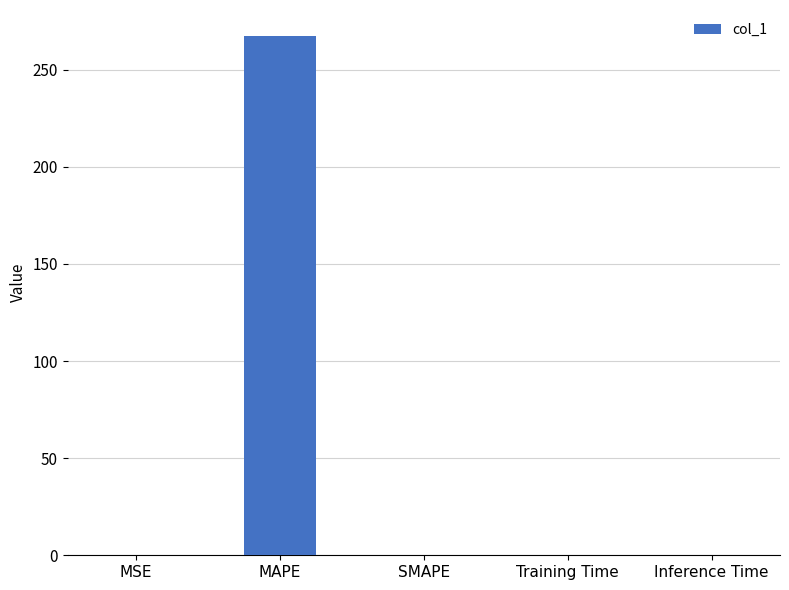

At which category does the chart reach its peak across all series?

MAPE